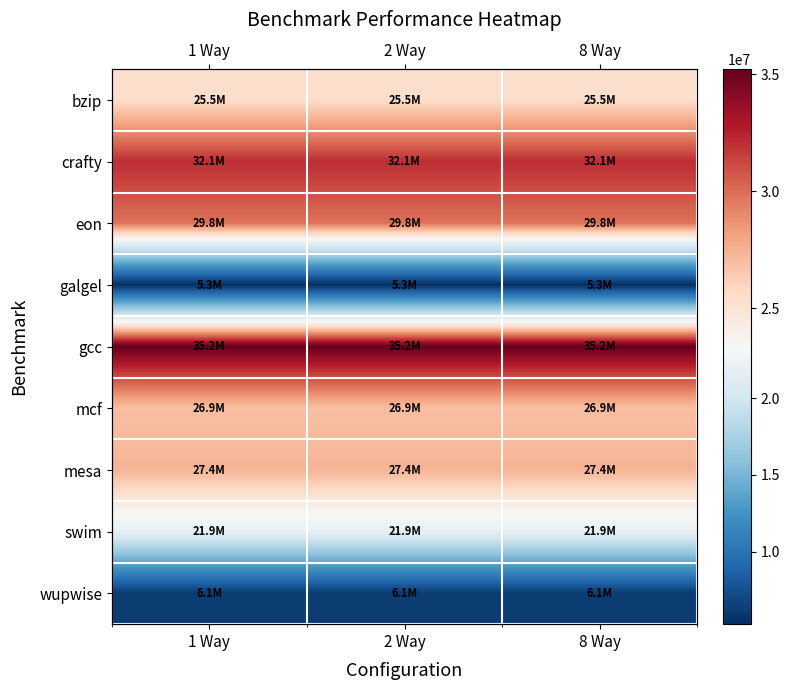

Which category has the lowest value across all series?

1 Way